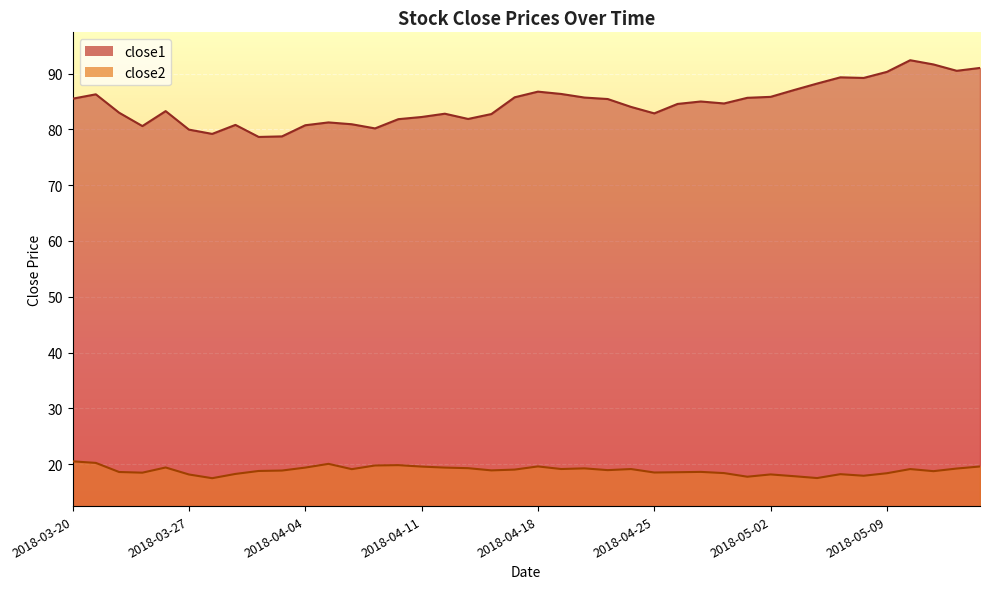

List the series in order of their peak value, highest first.

close1, close2